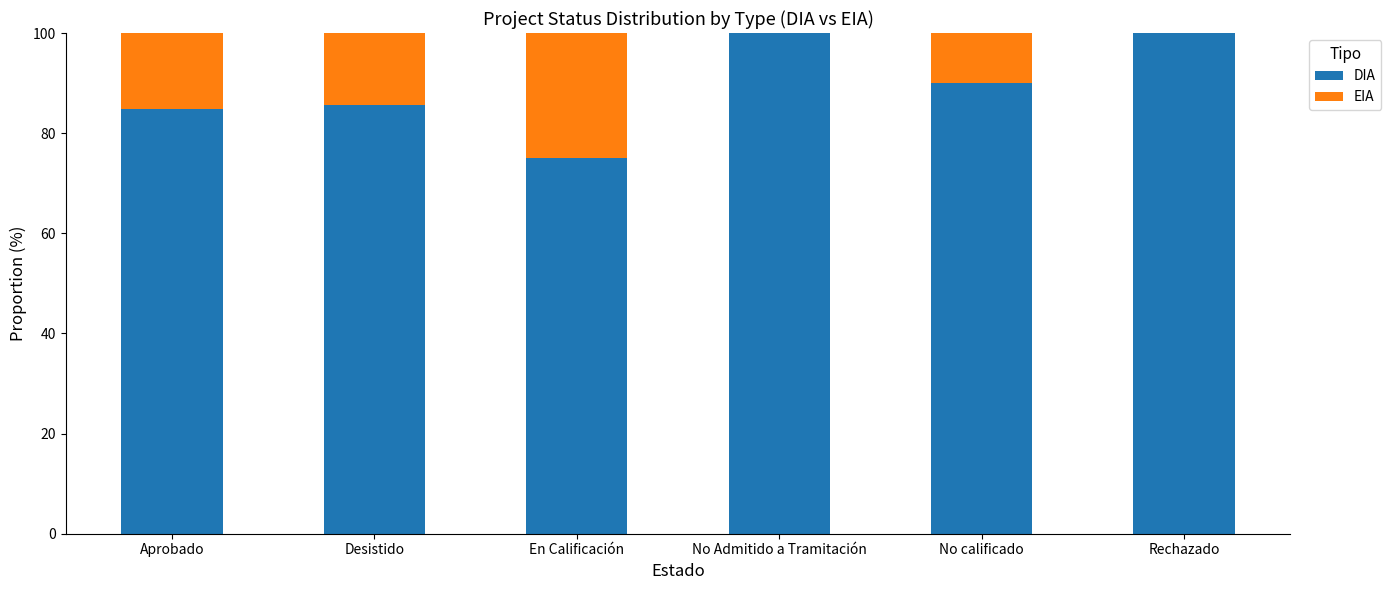

What is the sum of all DIA values?

535.6